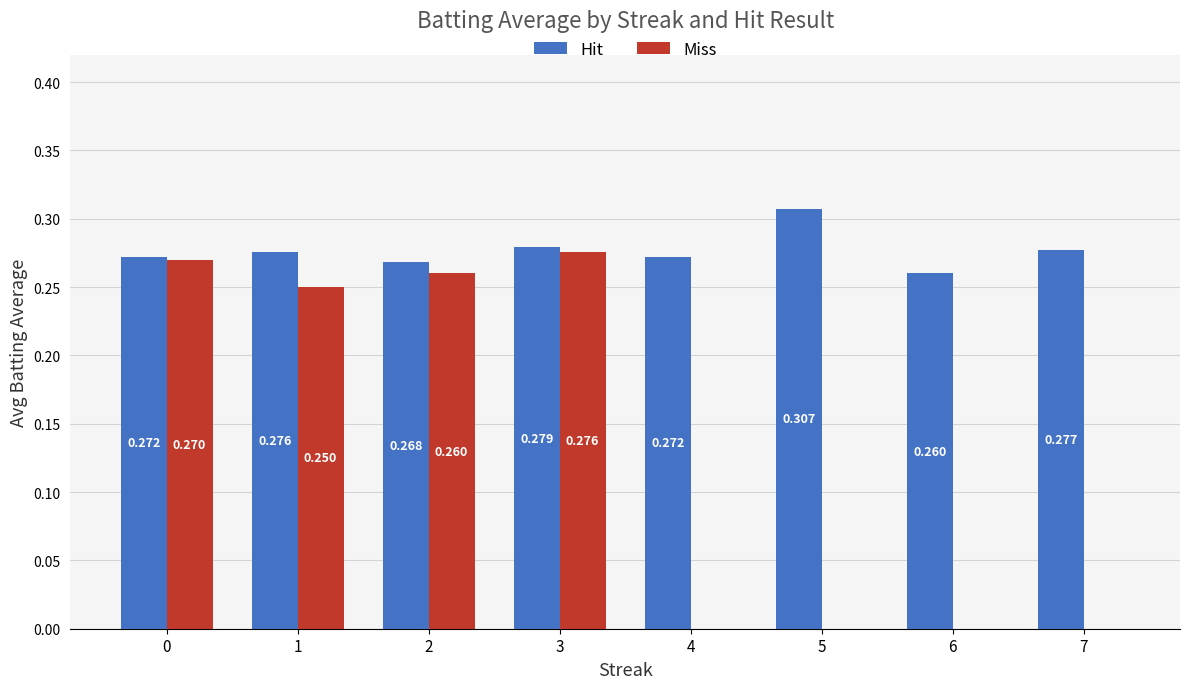

Which series changed the most between 1 and 4?

Miss